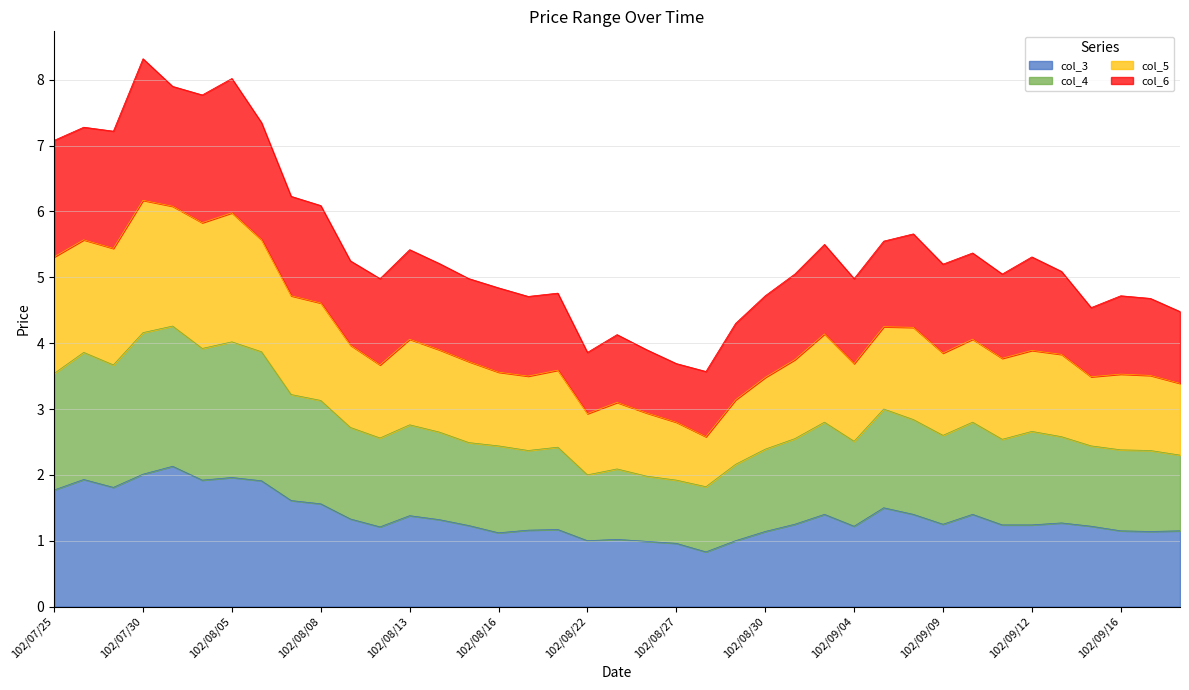

What is the label of the 27th point from the right?

102/08/13